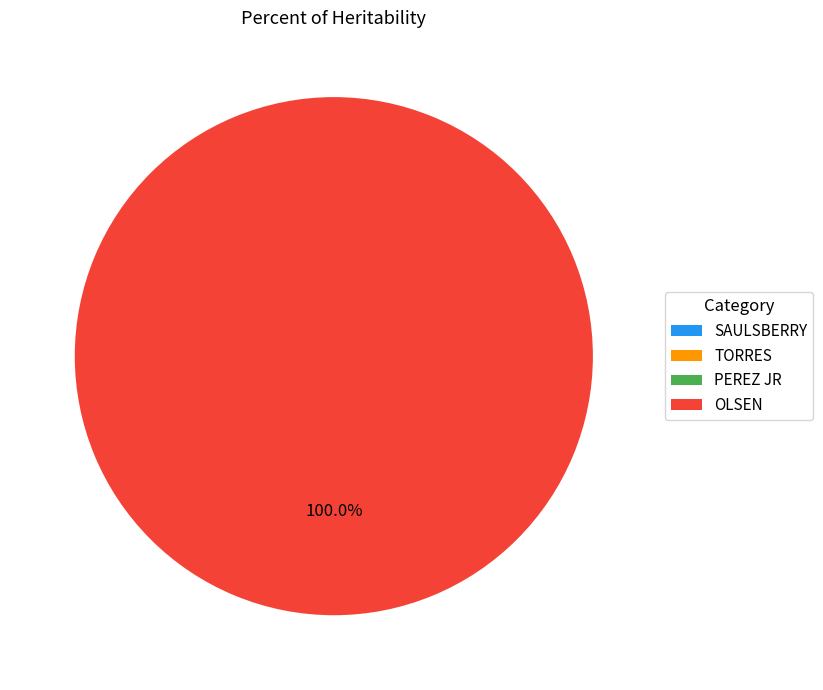

Which slice represents more than half of the pie?

OLSEN